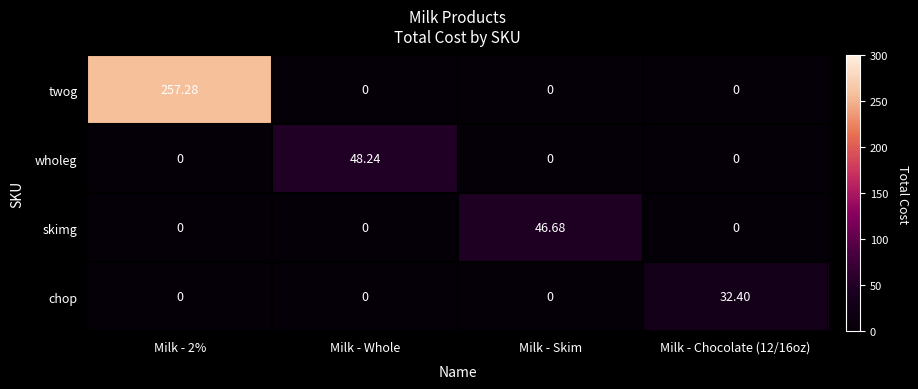

Which category has the highest value in the wholeg series?

Milk - Whole